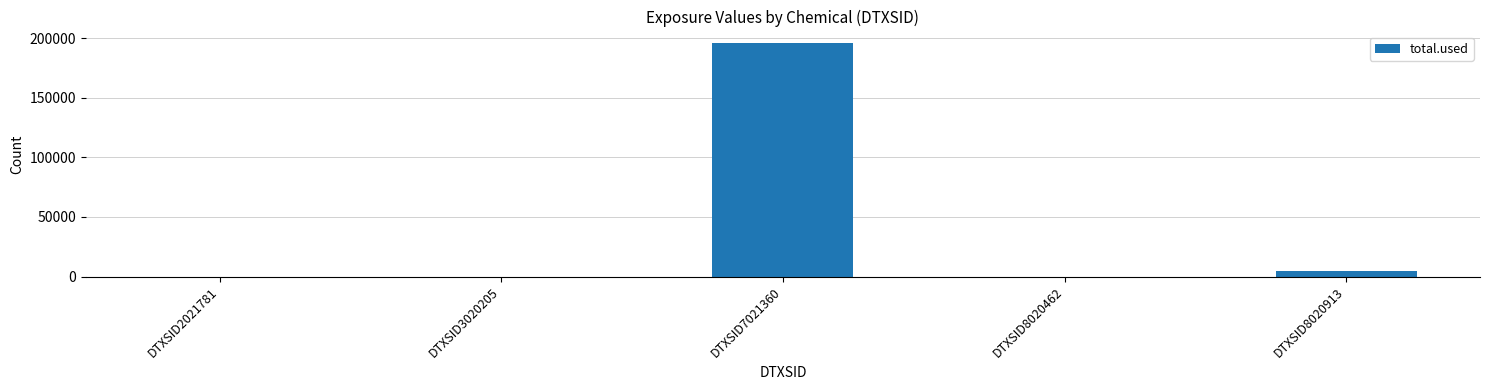

Reading left to right, transcribe all the data shown in this chart.

DTXSID2021781=0.0	DTXSID3020205=0.0	DTXSID7021360=195641.6	DTXSID8020462=0.0	DTXSID8020913=4496.1